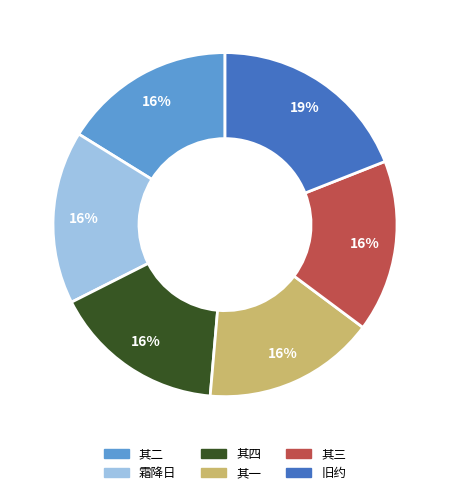

To the nearest percent, what is the difference between the largest and smallest slice percentages?

3%